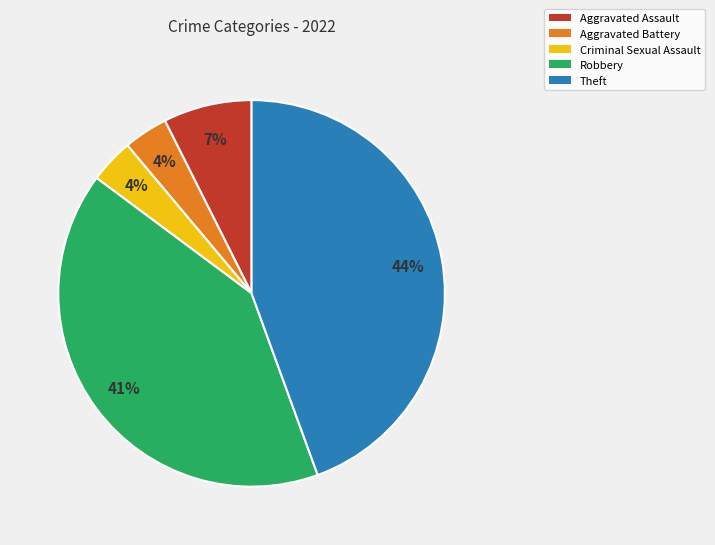

To the nearest percent, what portion does Aggravated Battery represent?

4%